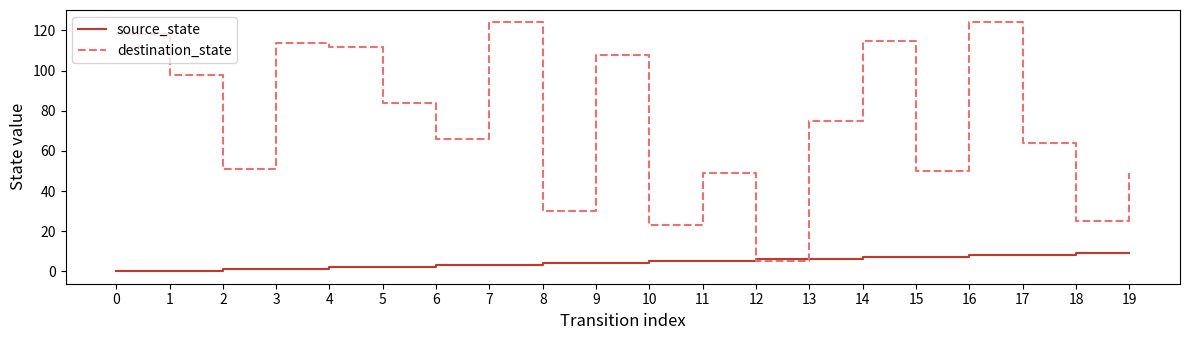

Reading left to right, list all the values displayed in this chart.

source_state: 0=0	1=0	2=1	3=1	4=2	5=2	6=3	7=3	8=4	9=4	10=5	11=5	12=6	13=6	14=7	15=7	16=8	17=8	18=9	19=9
destination_state: 0=118	1=98	2=51	3=114	4=112	5=84	6=66	7=124	8=30	9=108	10=23	11=49	12=5	13=75	14=115	15=50	16=124	17=64	18=25	19=49